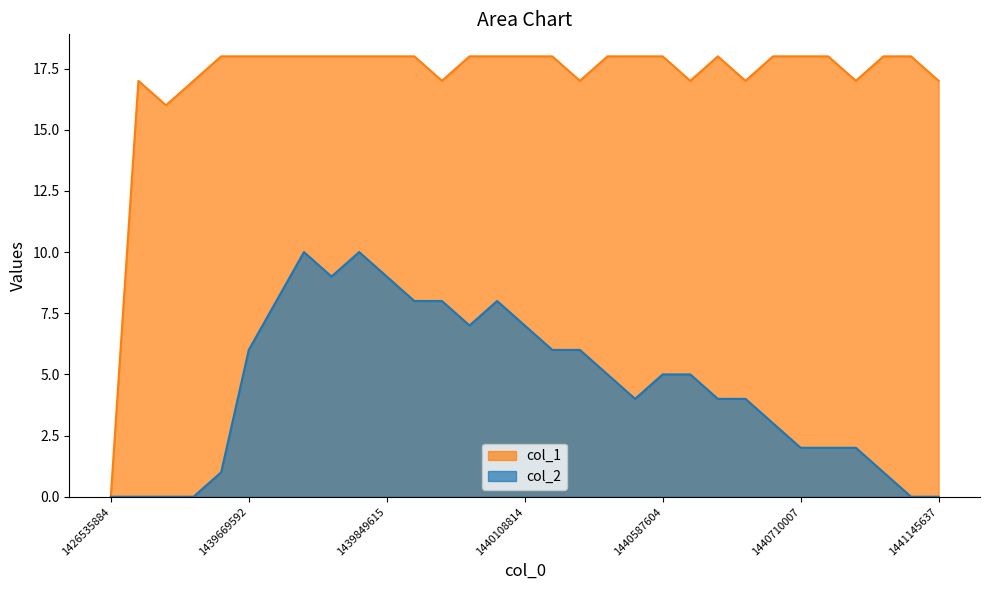

True or false: col_1 and col_2 cross at least once.

False